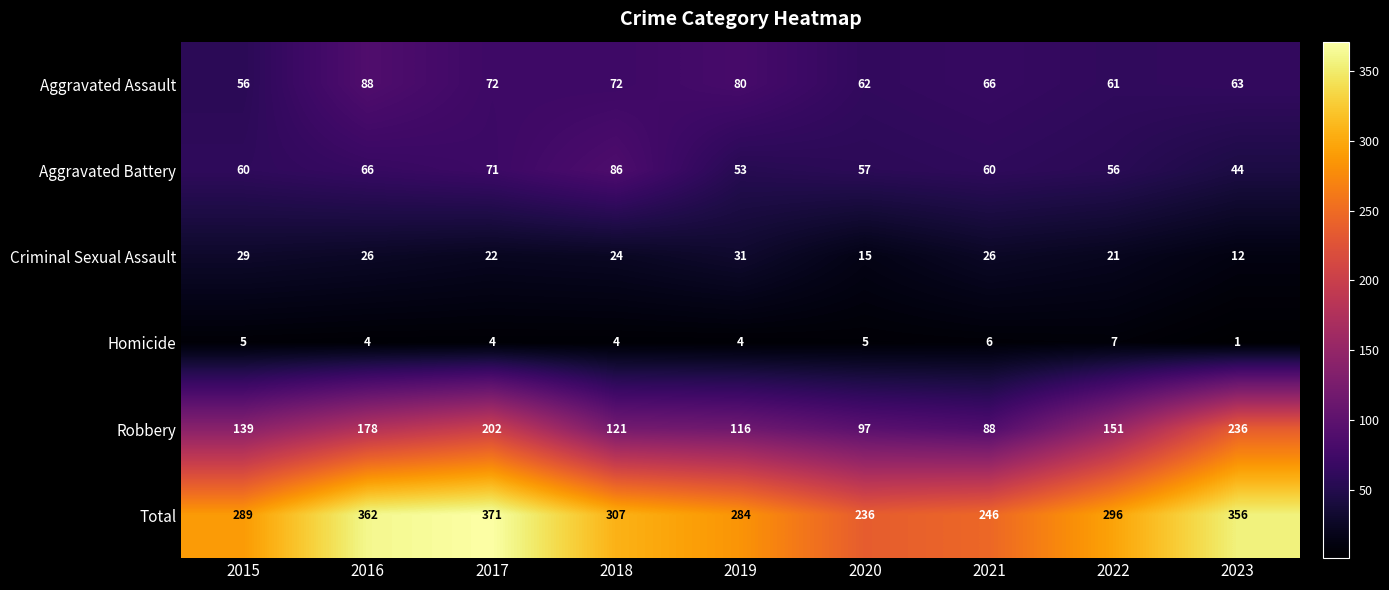

What is the difference between the Robbery values at 2020 and 2016?

81